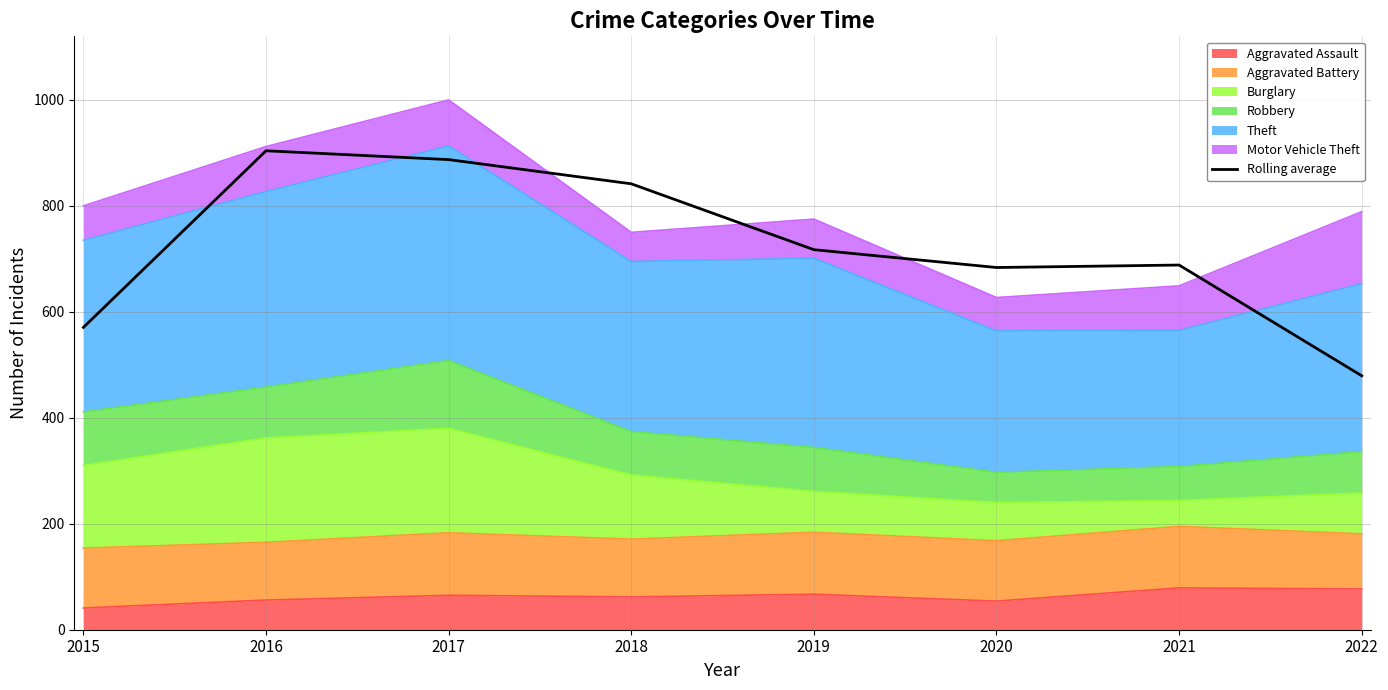

How many data points are less than 717?

4